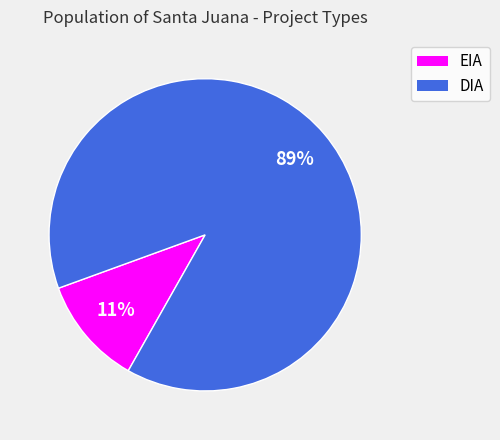

Between EIA and DIA, which is larger?

DIA